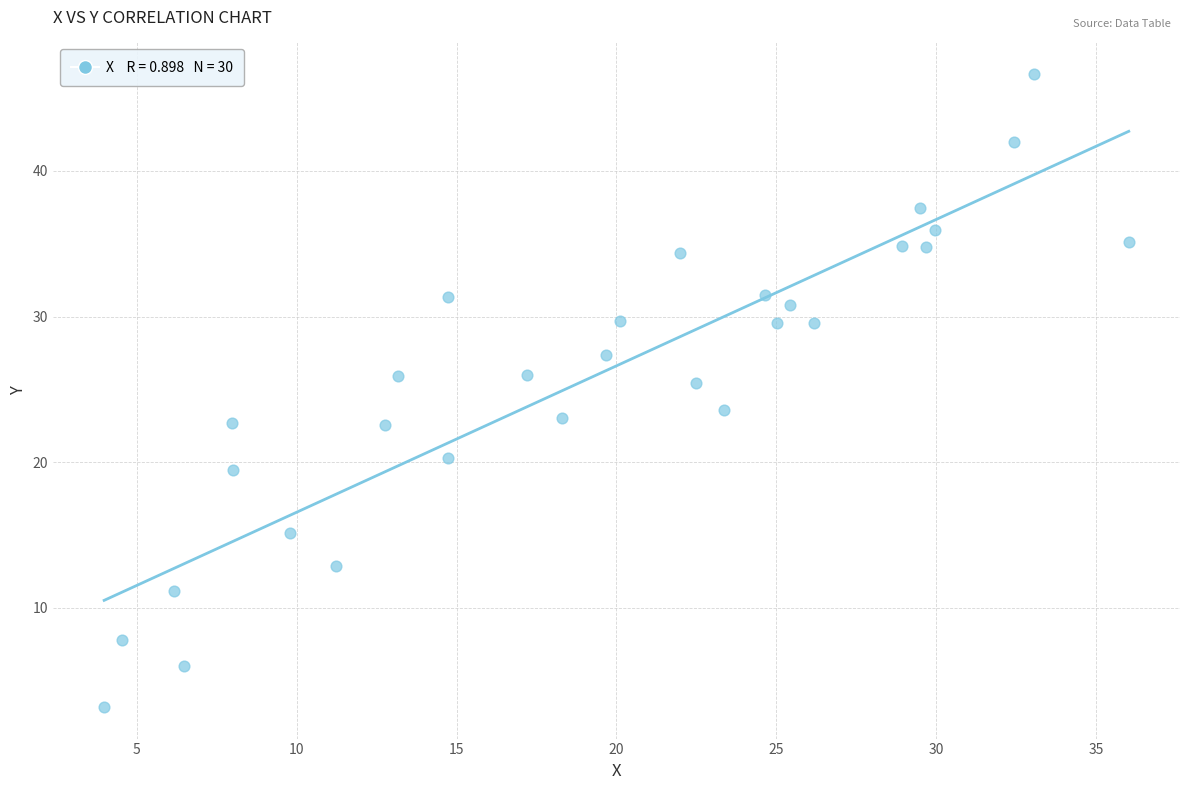

What is the range of X values (max minus min)?

32.1